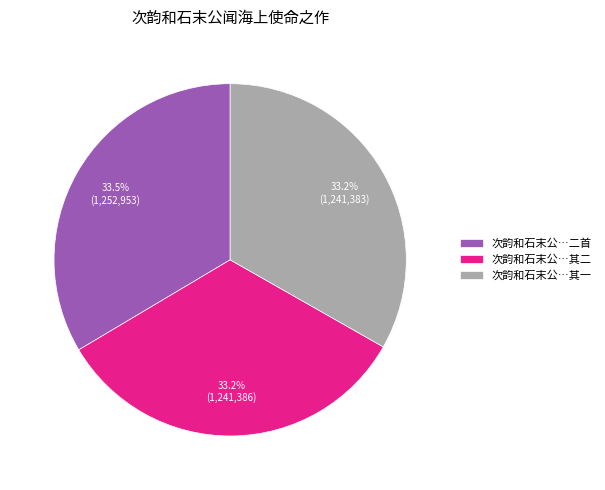

What is the ratio of the value at 次韵和石末公…其一 to the value at 次韵和石末公…其二?

1.0